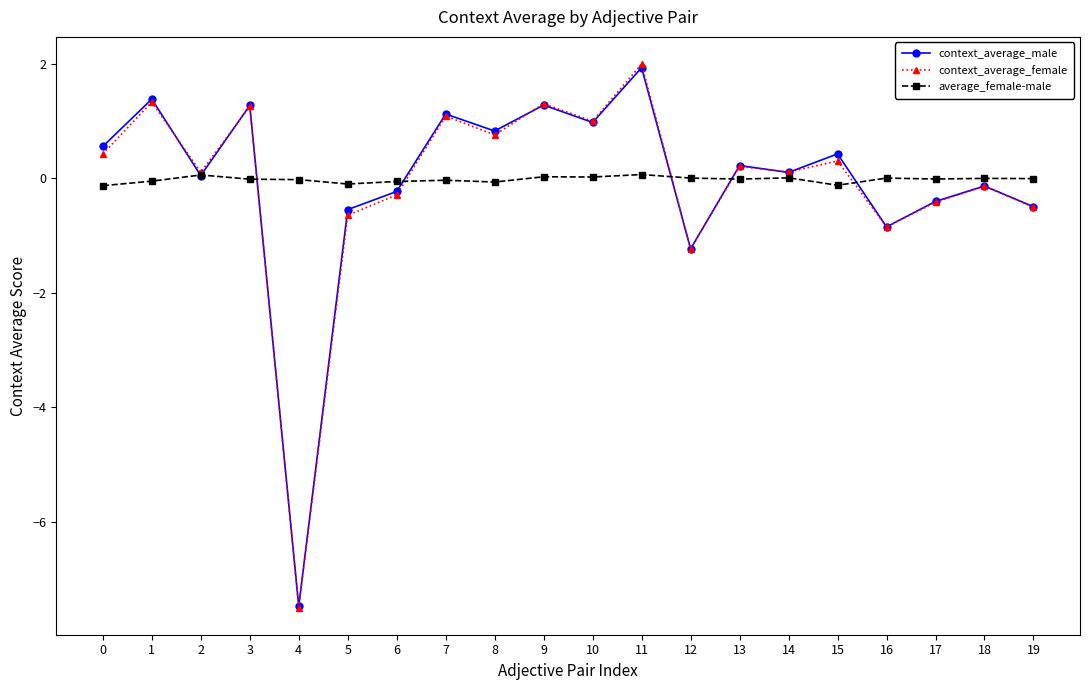

What is the difference between the second highest and minimum values in the context_average_female series?

8.8